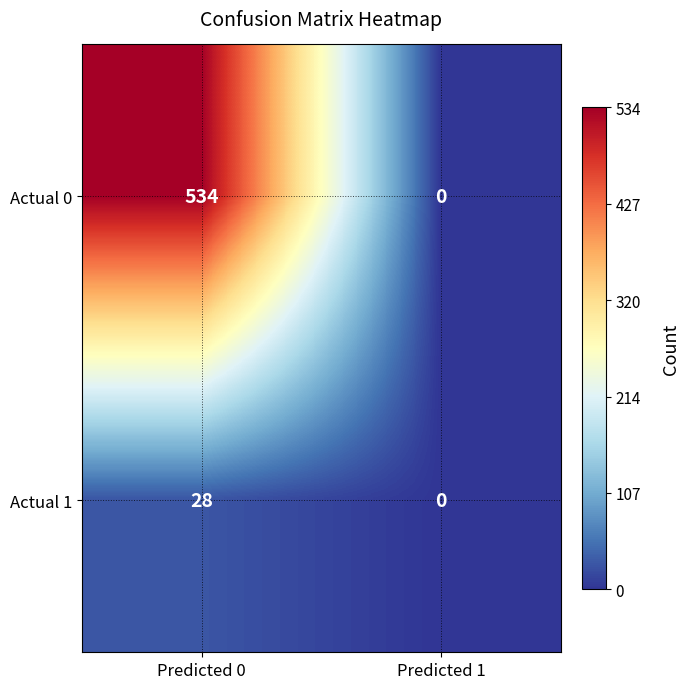

At which label does Actual 1 reach its peak?

Predicted 0